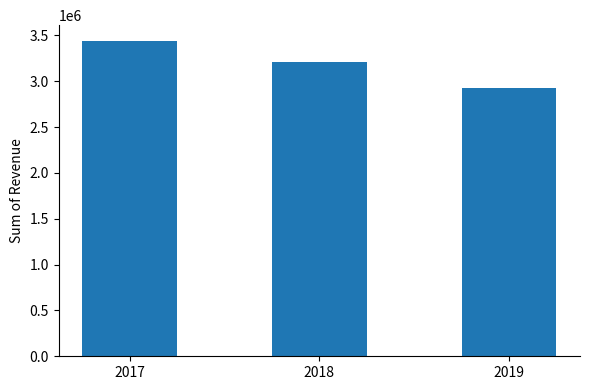

Reading left to right, transcribe all the data shown in this chart.

3440257	3215757	2929854